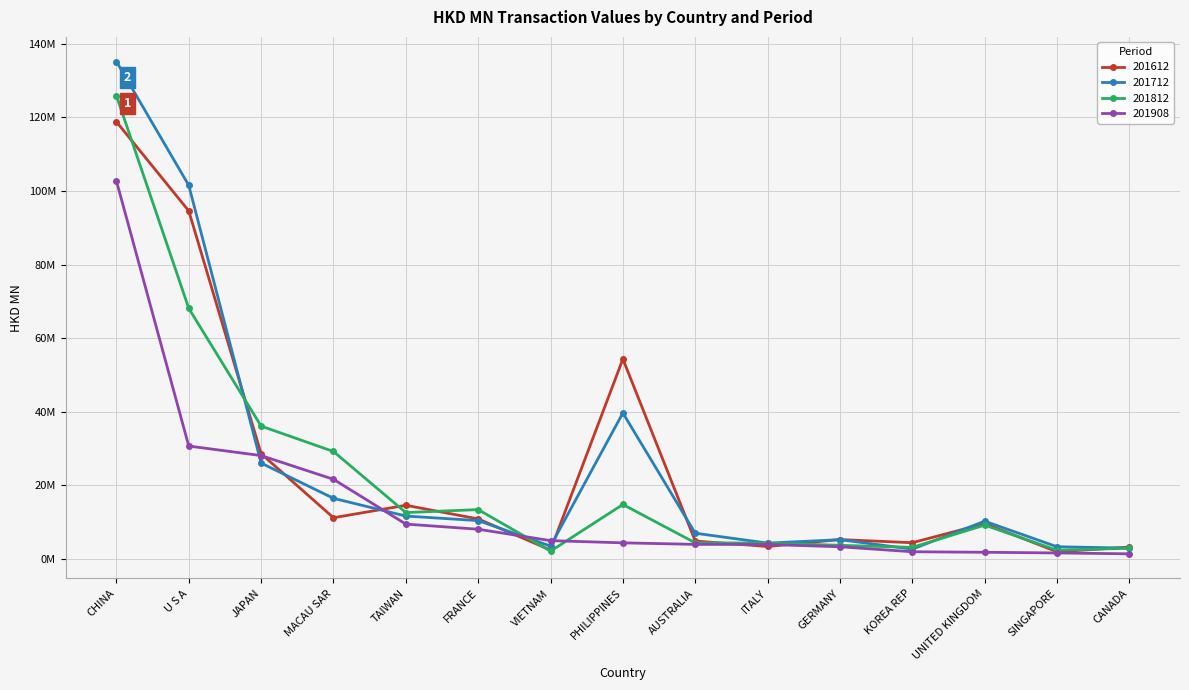

After their last crossing, which series has the higher values: 201812 or 201712?

201712